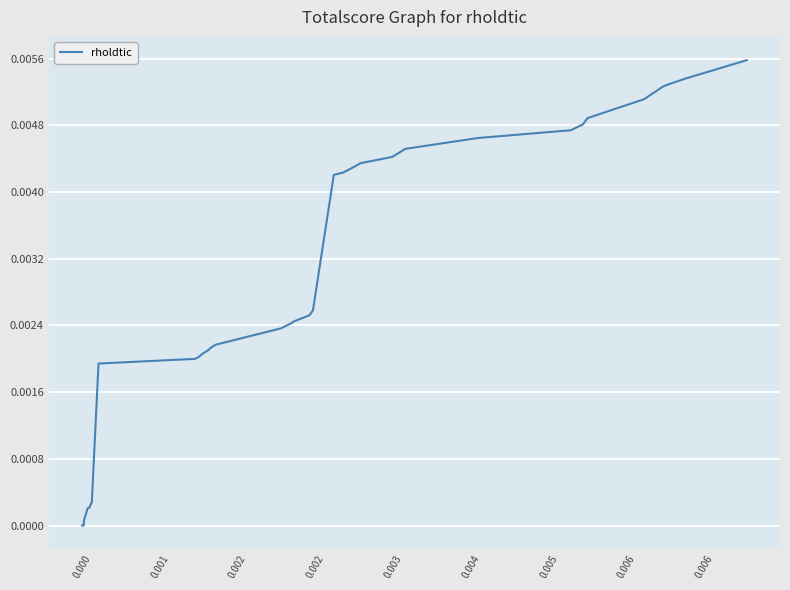

Does the chart have visible grid lines?

Yes